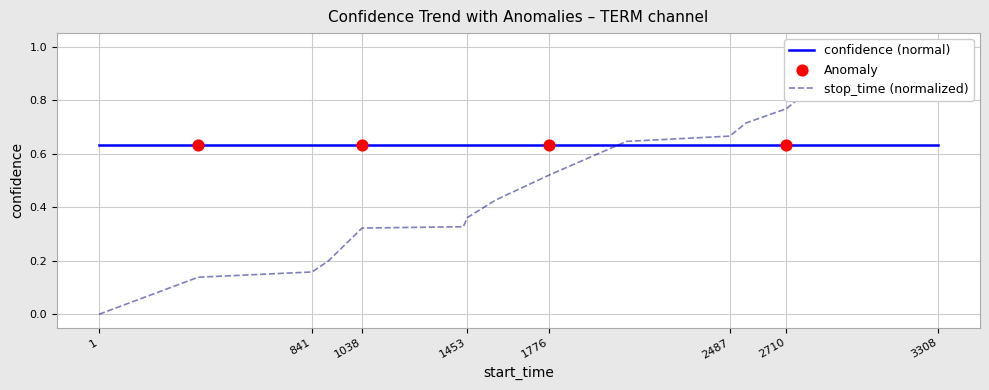

What is the change in value from 392 to 1437?

+0.2